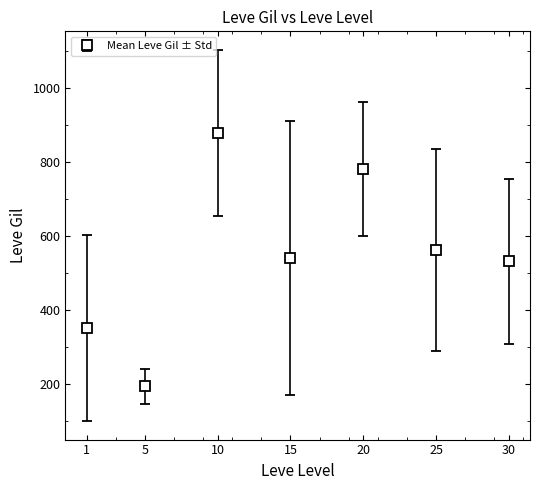

What is the value of the 6th point from the left?

560.0